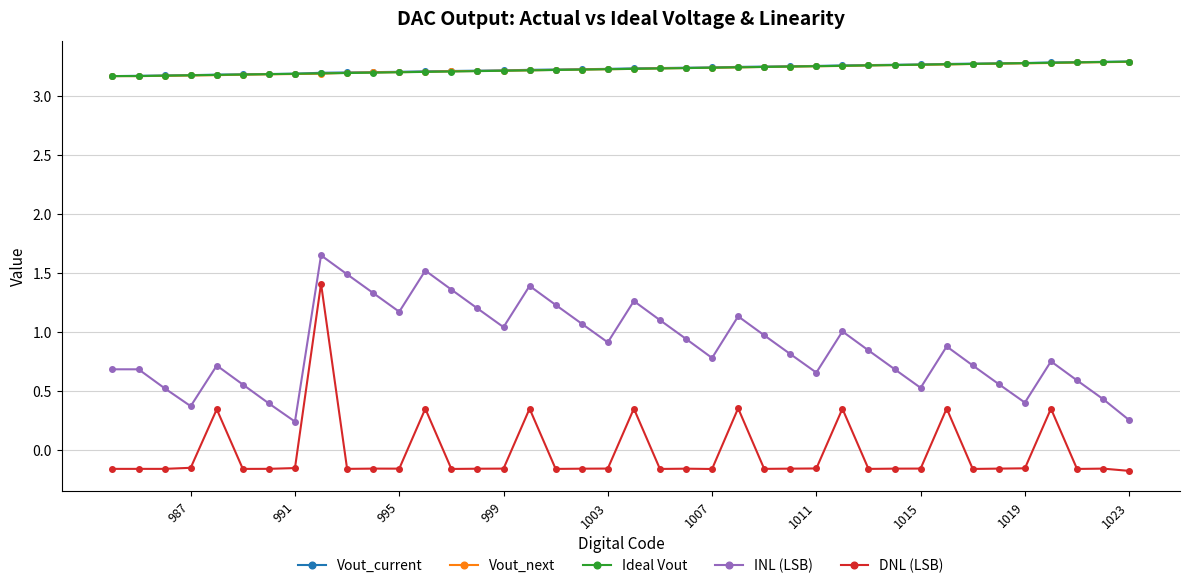

Rank the series by their maximum value, from lowest to highest.

DNL (LSB), INL (LSB), Vout_next, Ideal Vout, Vout_current